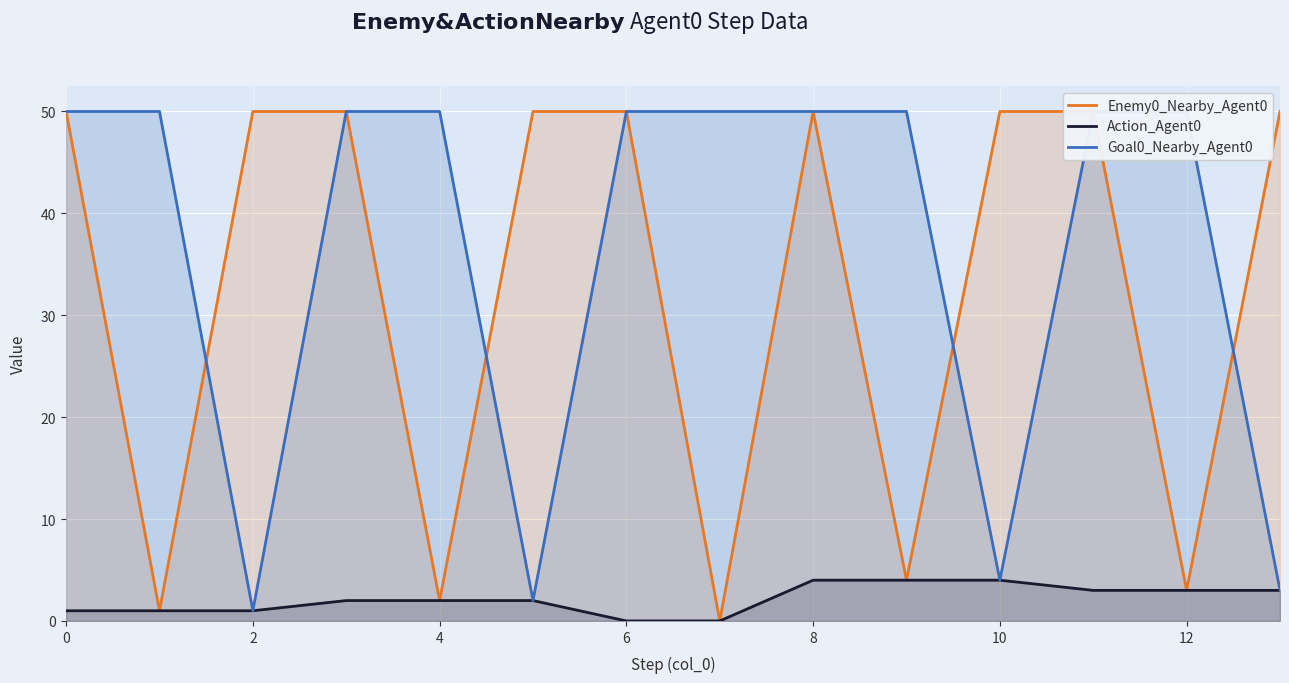

True or false: Action_Agent0 has a value of 4 at 10.

True